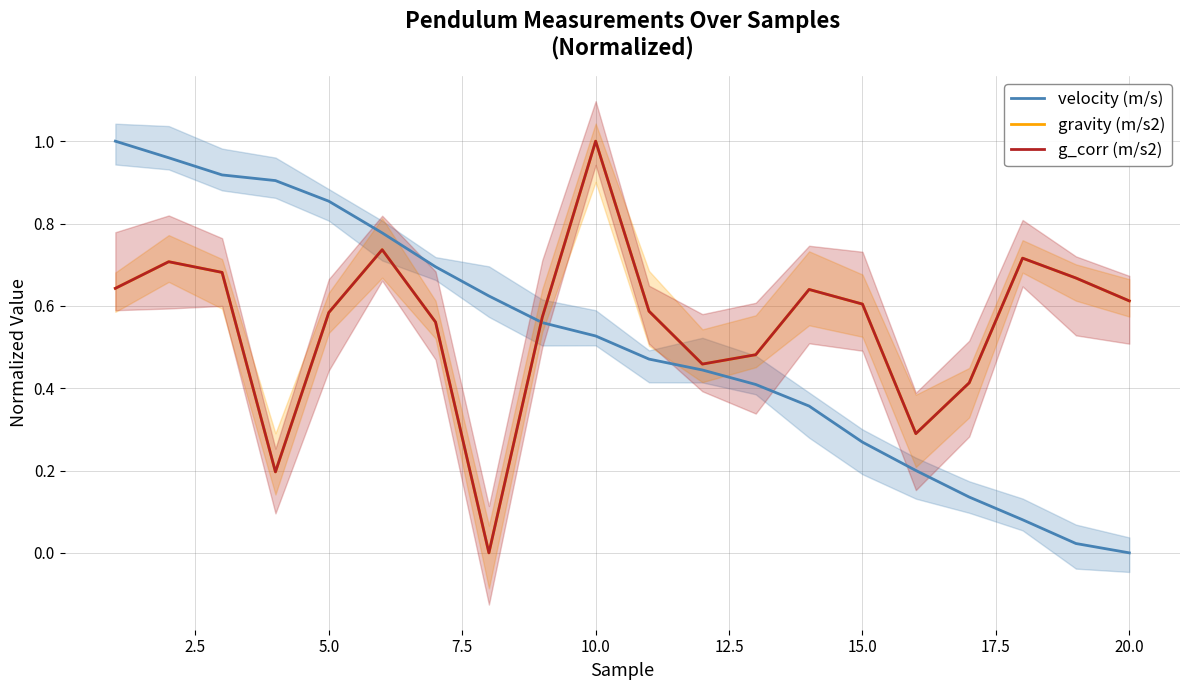

How many data points in g_corr (m/s2) are above 0?

19